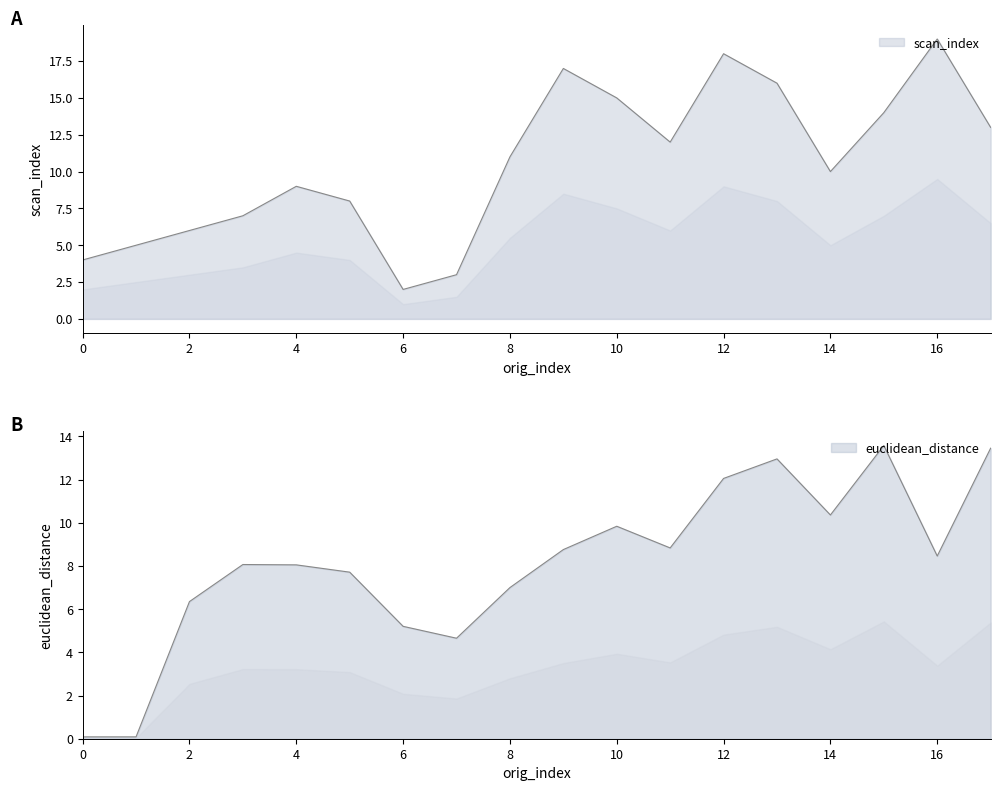

What is the value of the euclidean_distance point at the 11th from the left?

9.8